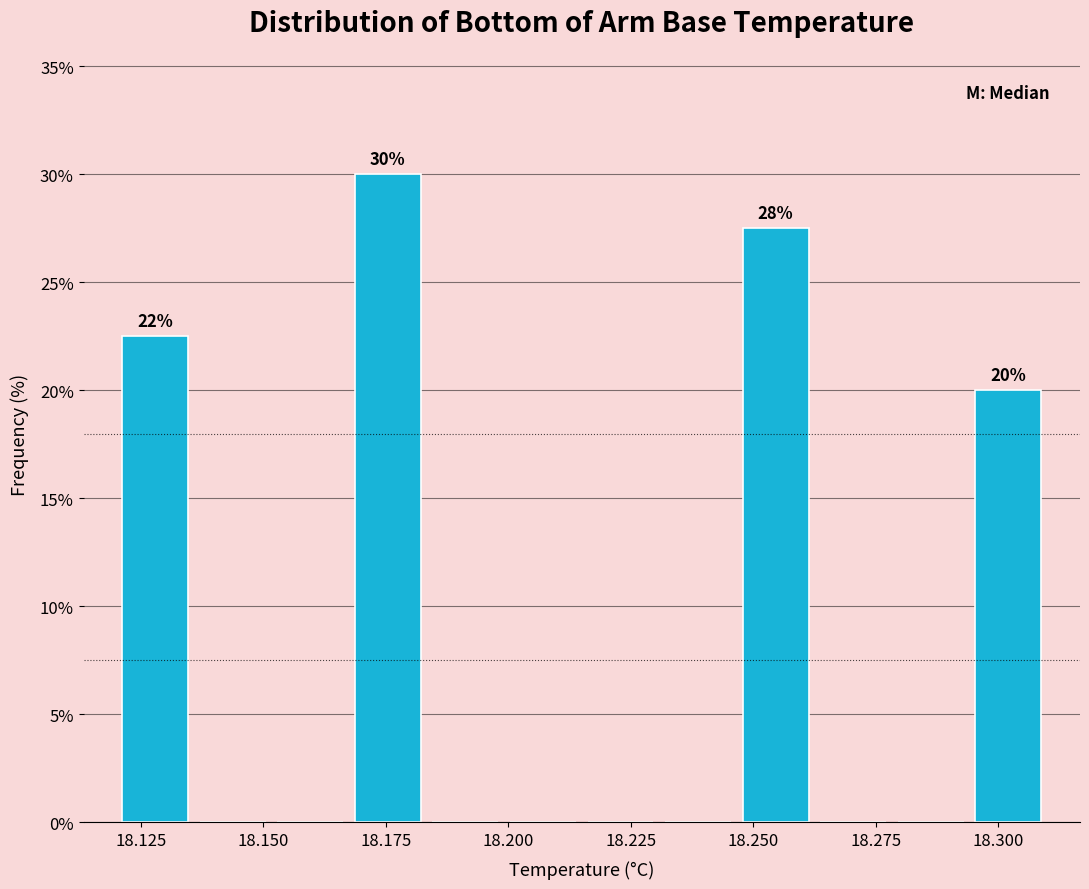

Around what value on the x-axis is the tallest bar? Give the approximate position of its centre, as read against the axis.

18.175